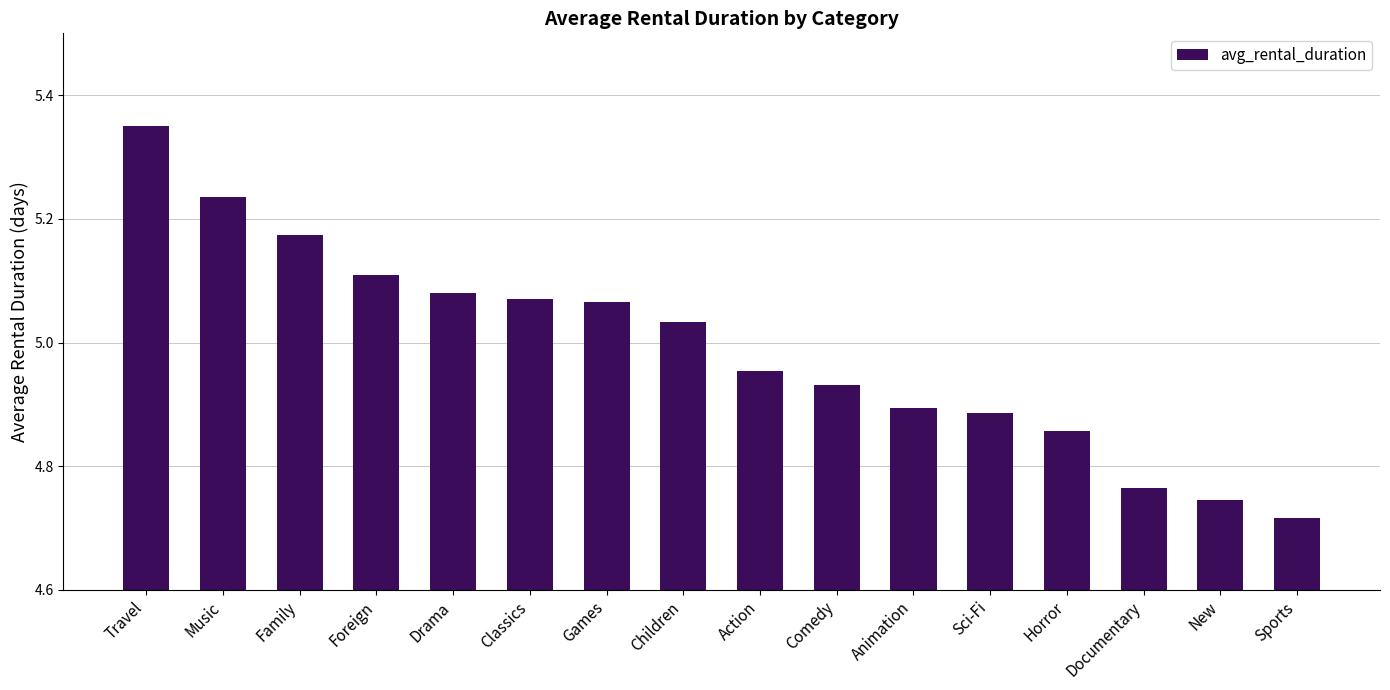

What is the sum of all values?

79.9